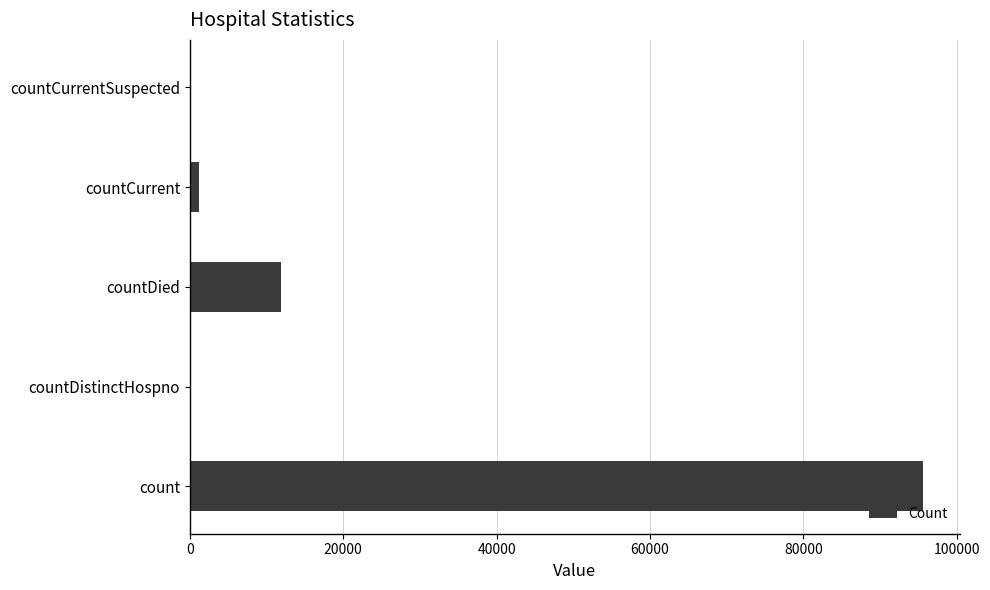

Is it true that the value at countDied is 8143?

False